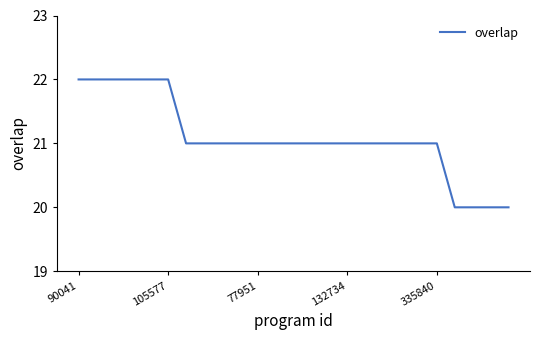

What is the minimum value shown in the chart?

20